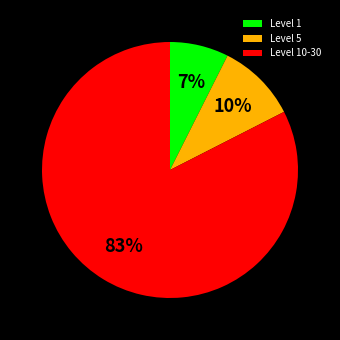

To the nearest percent, what is the average slice percentage?

33%